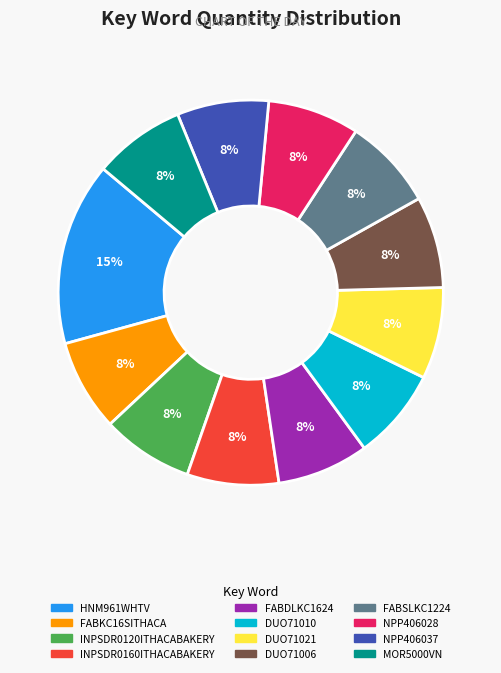

To the nearest percent, what percentage of the pie is DUO71010?

8%